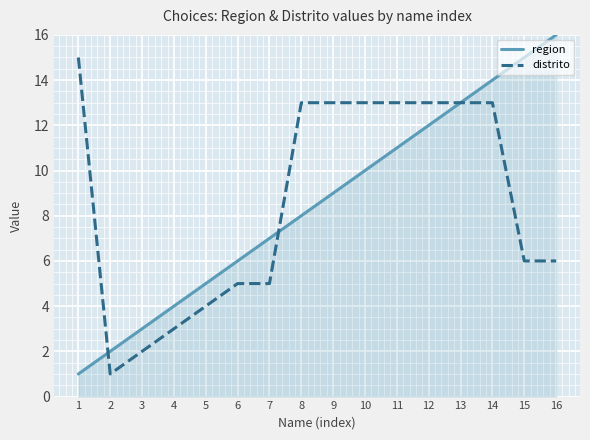

Rank the categories by region value from highest to lowest.

16, 15, 14, 13, 12, 11, 10, 9, 8, 7, 6, 5, 4, 3, 2, 1